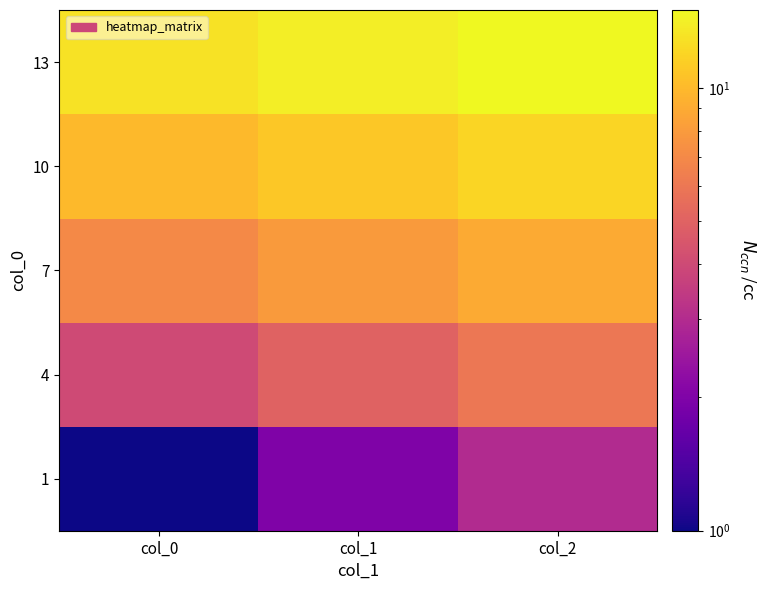

Reading left to right, list all the values displayed in this chart.

1: col_0=1	col_1=2	col_2=3
4: col_0=4	col_1=5	col_2=6
7: col_0=7	col_1=8	col_2=9
10: col_0=10	col_1=11	col_2=12
13: col_0=13	col_1=14	col_2=15